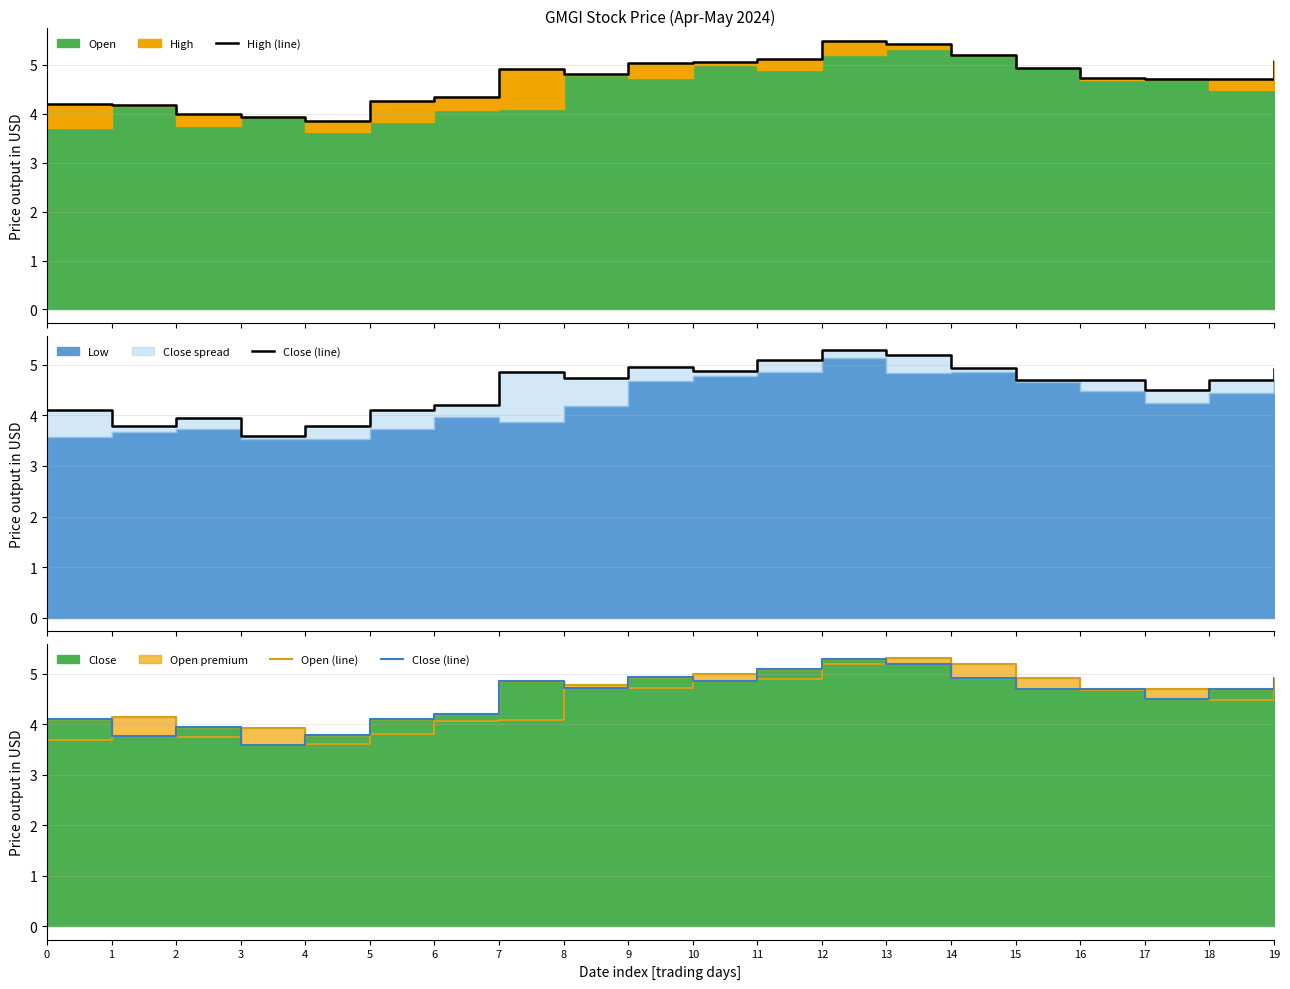

Which series changed the most between 0 and 6?

Open (line)